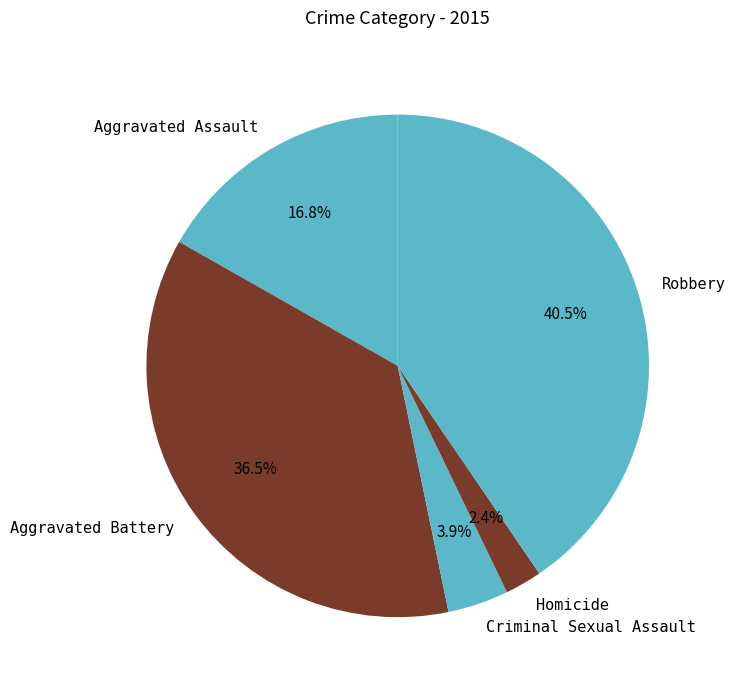

Which has a higher value, Homicide or Robbery?

Robbery